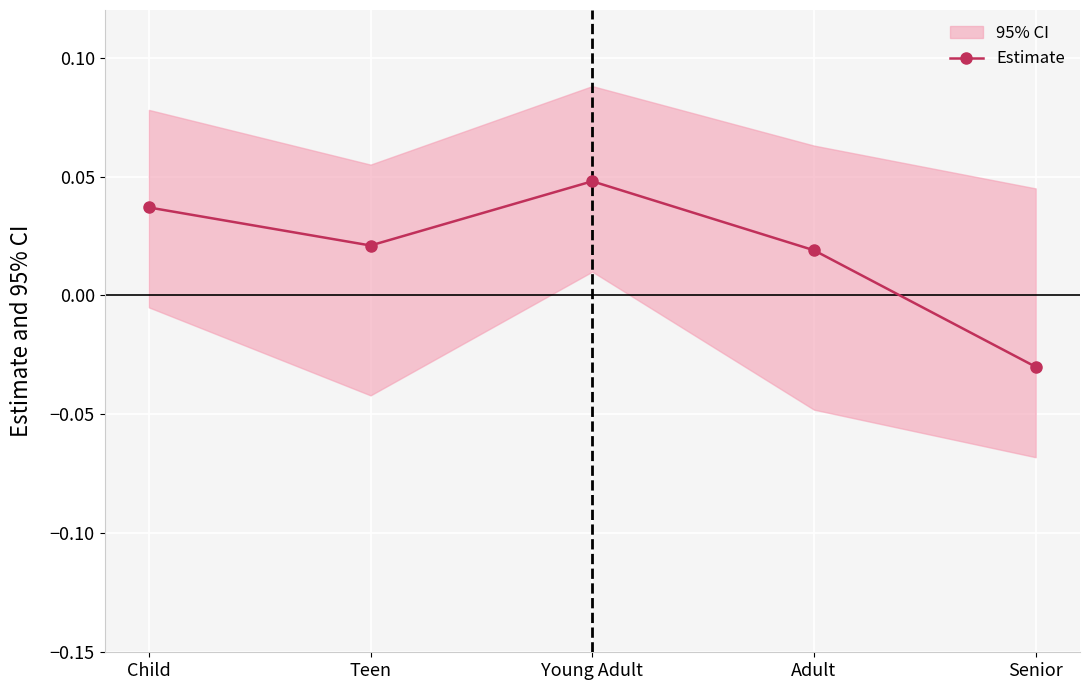

True or false: the data shows 0.0 at Teen.

False